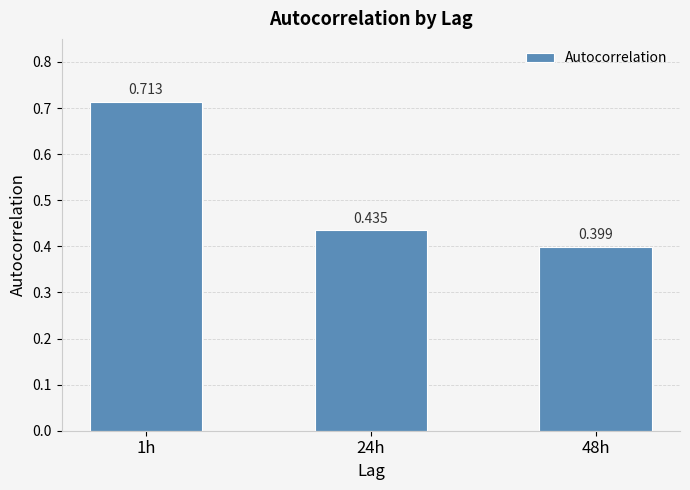

What is the label of the 1st bar from the right?

48h